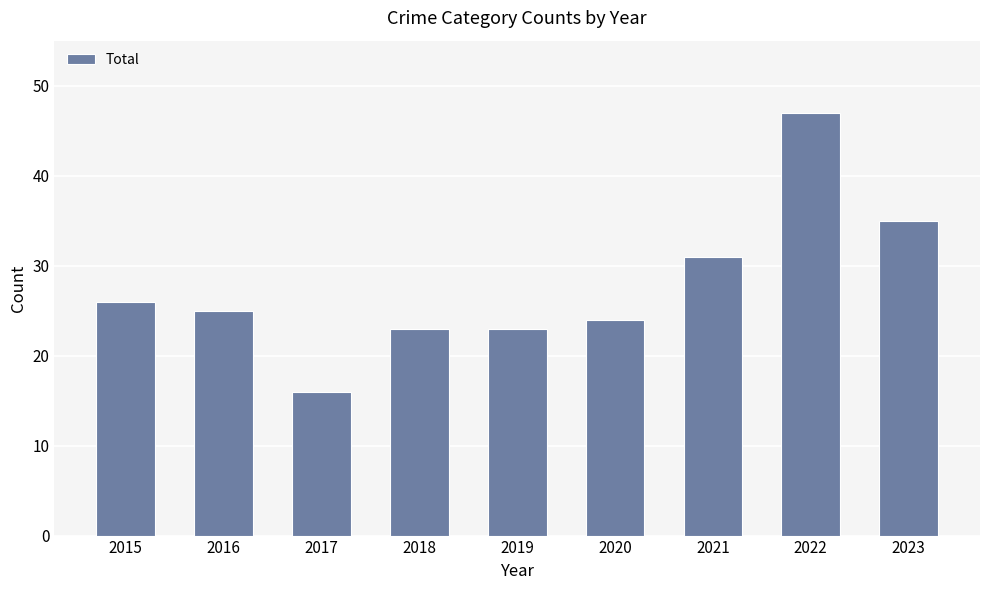

What is the average value?

28